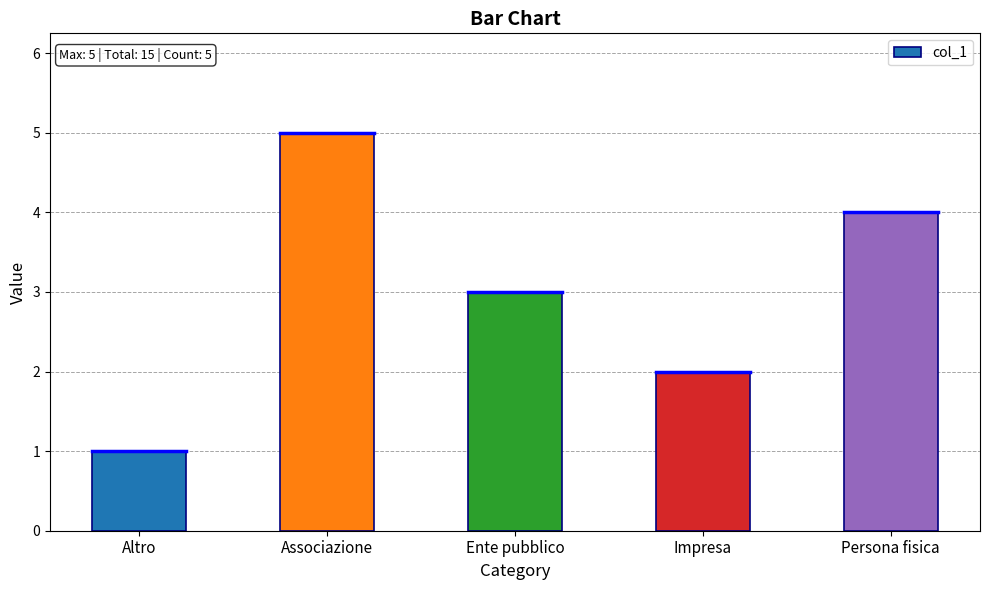

What is the smallest value displayed?

1